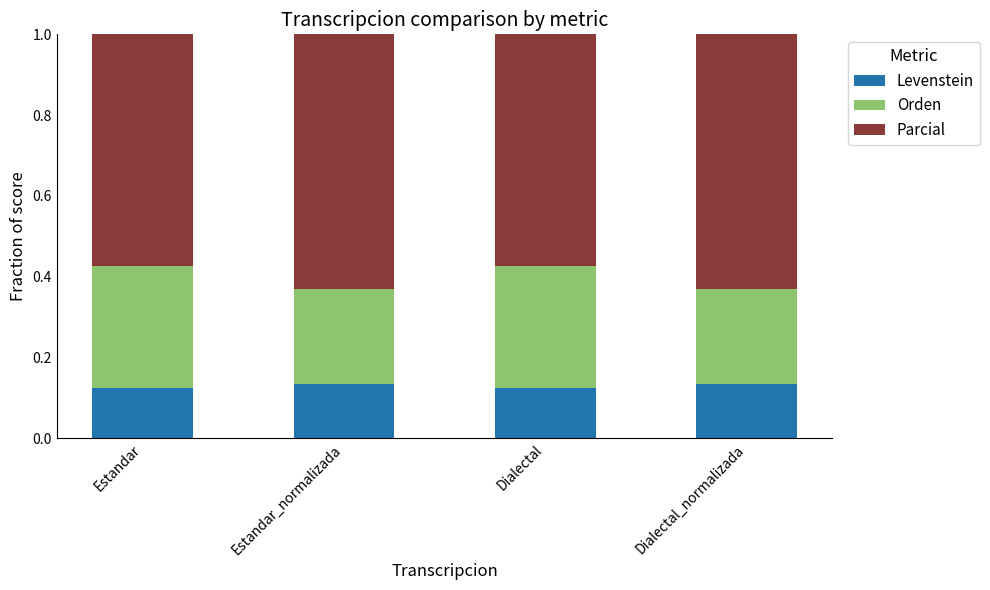

What is the sum of all Levenstein values?

0.5